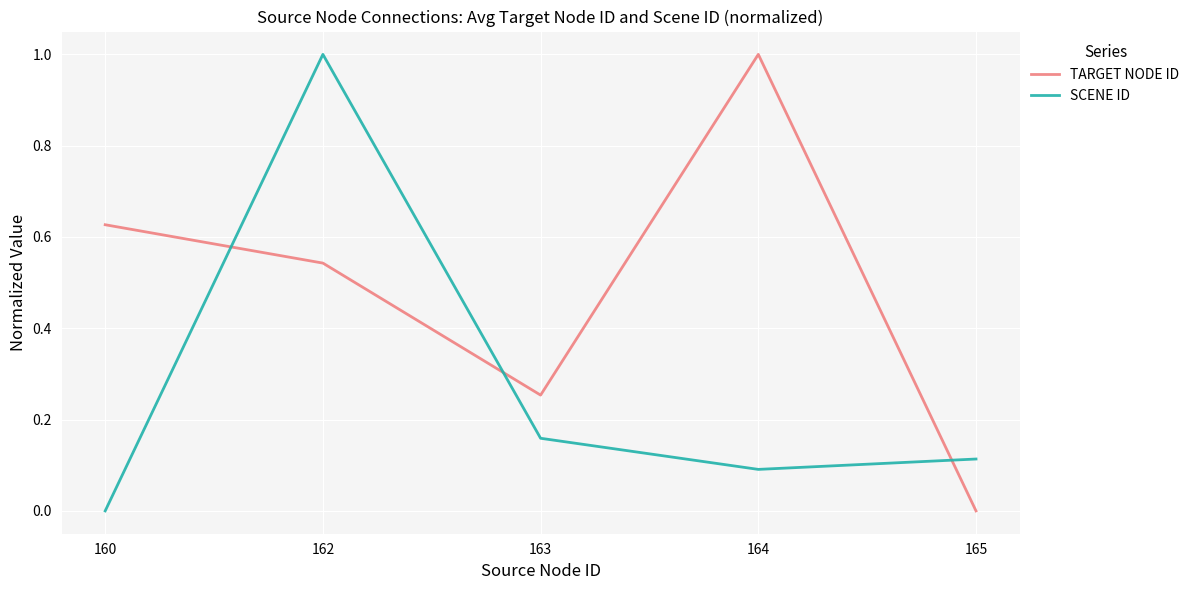

What is the maximum value shown in the chart?

1.0